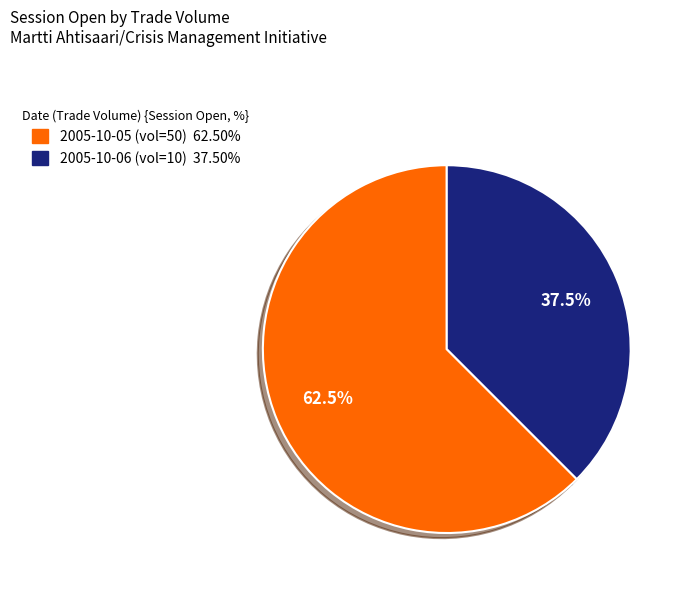

To the nearest percent, what is the difference between the largest and smallest slice percentages?

25%